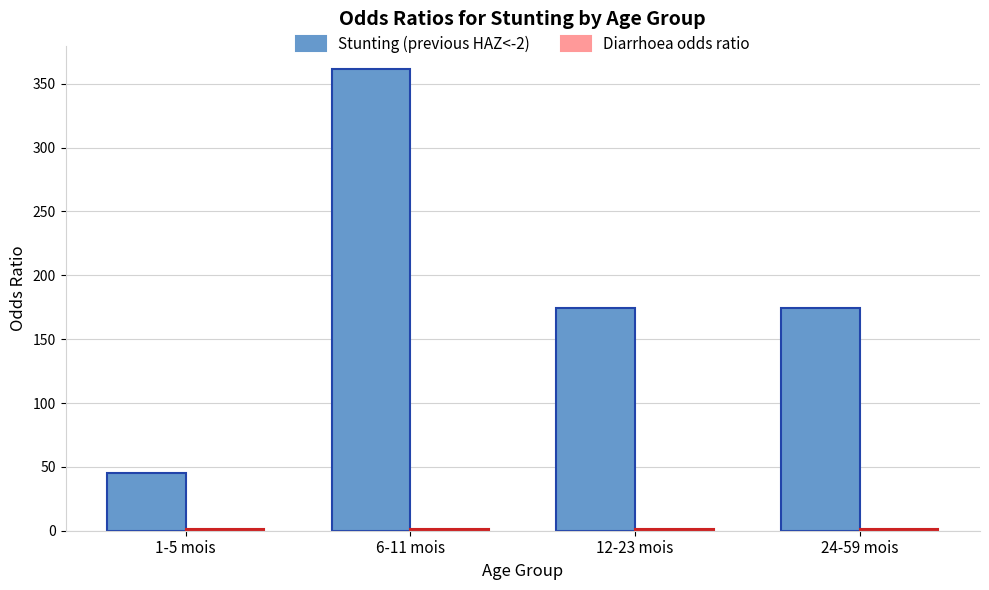

What is the maximum value shown in the chart?

361.6